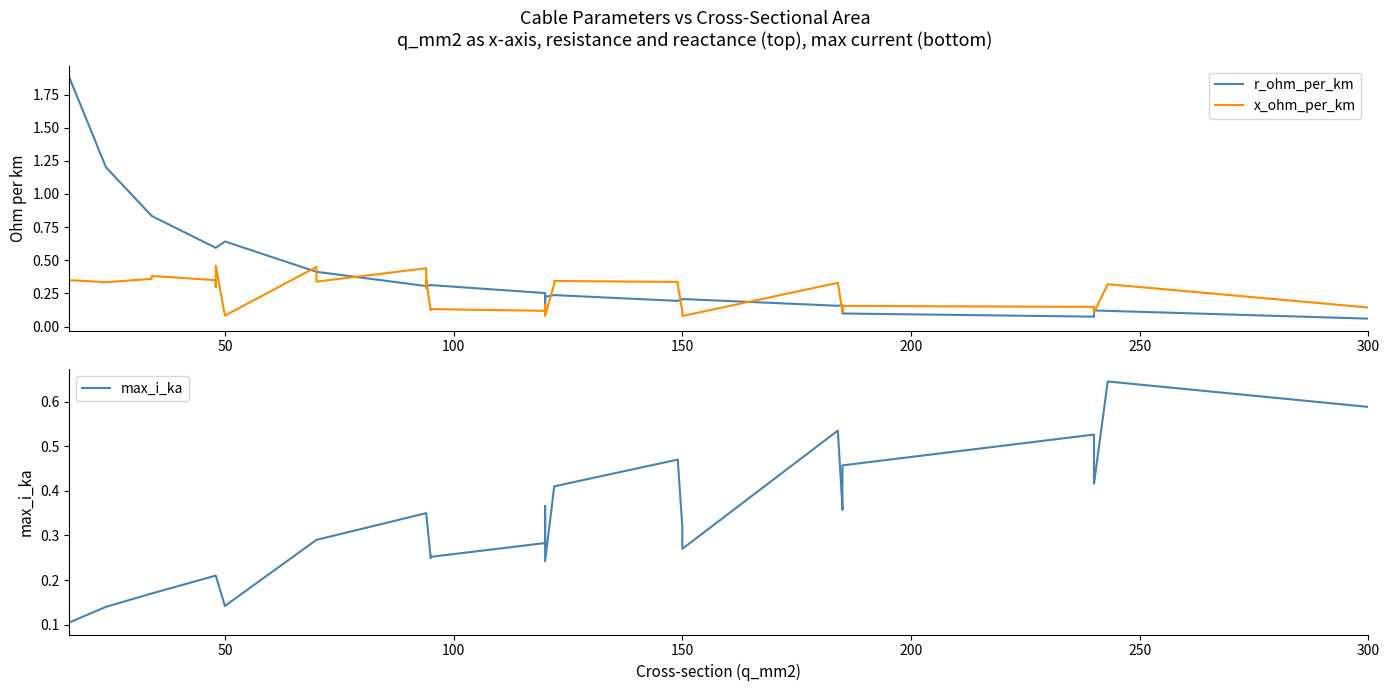

True or false: r_ohm_per_km has more than 2 interior local peaks.

False